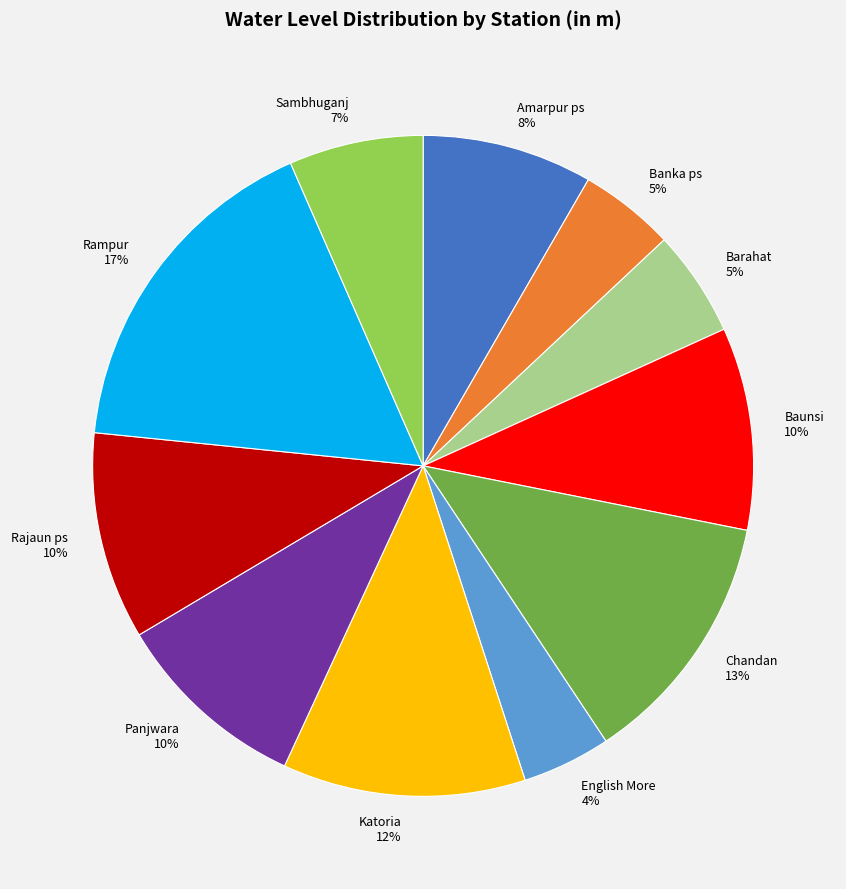

Is there any slice that represents more than half of the pie?

No